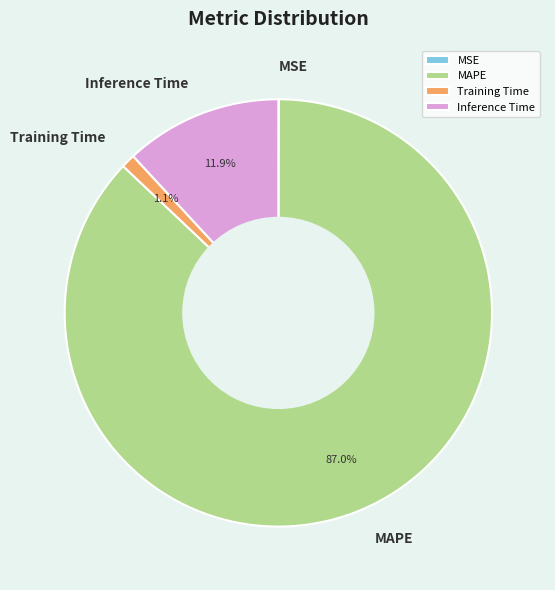

Combined, do MAPE and Inference Time account for over 50%?

Yes